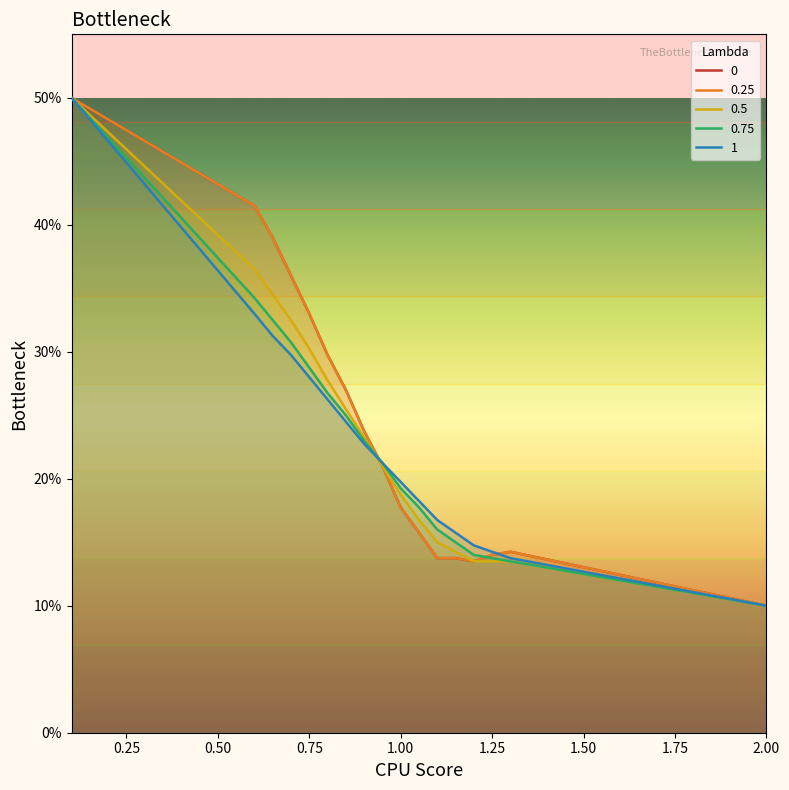

Is it true that 0 equals 0.1 at 12?

False